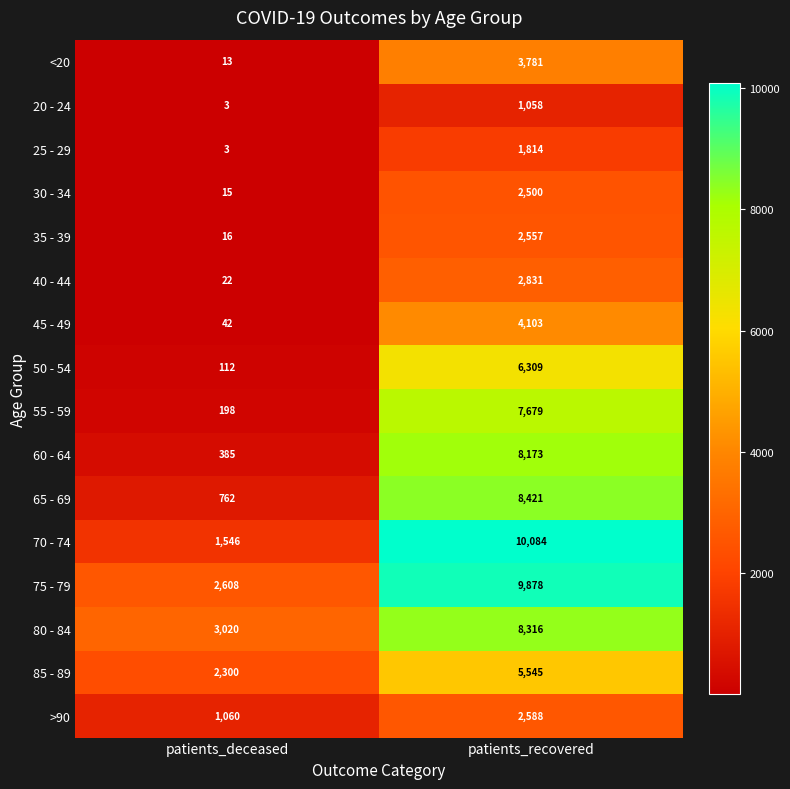

What is the average value of the >90 series?

1824